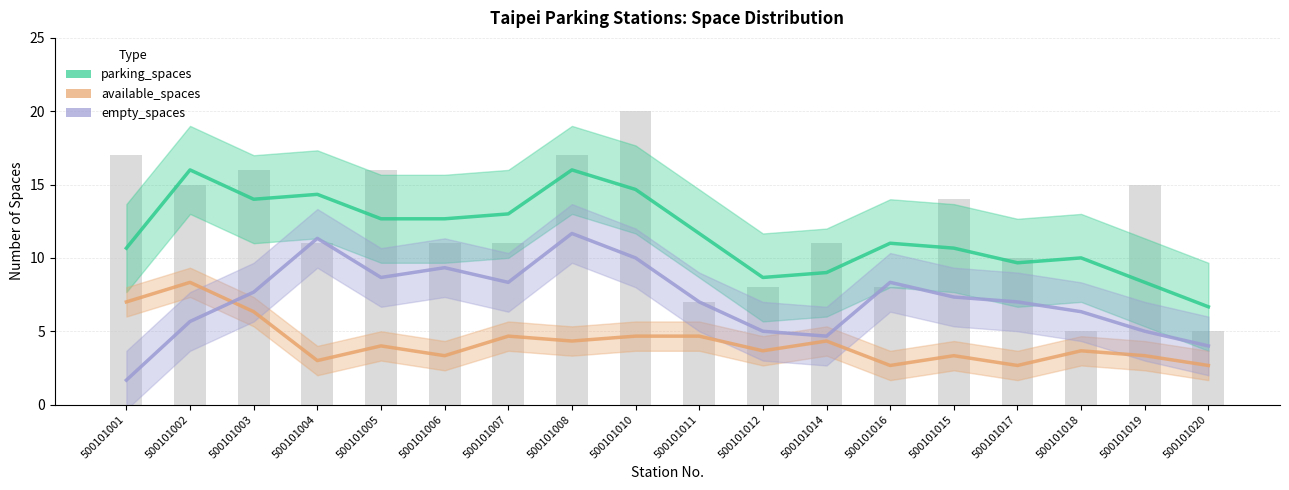

What is the difference between the empty_spaces values at 500101002 and 500101014?

1.0